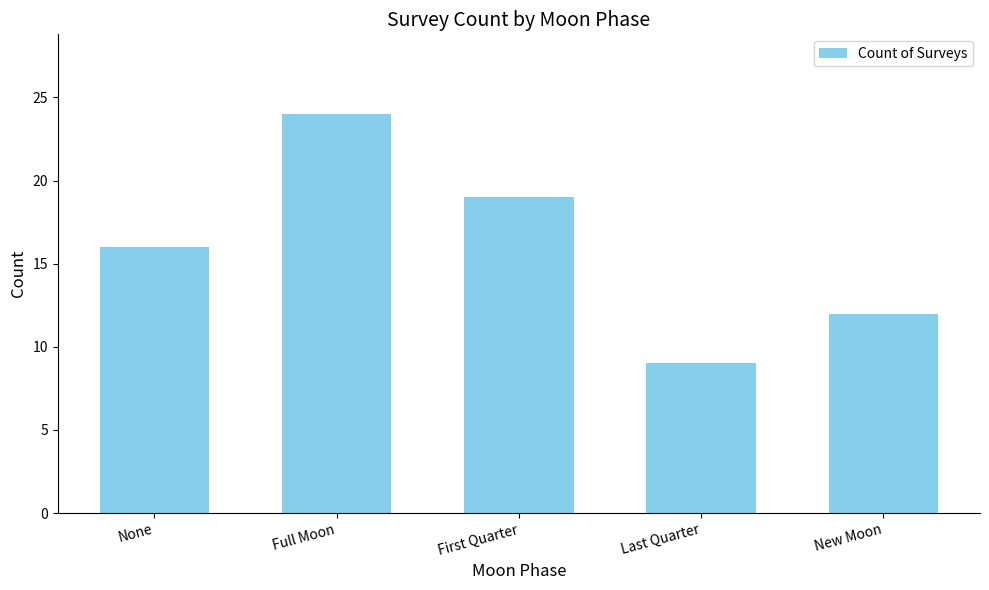

Are the bars grouped side by side (vs. stacked)?

No